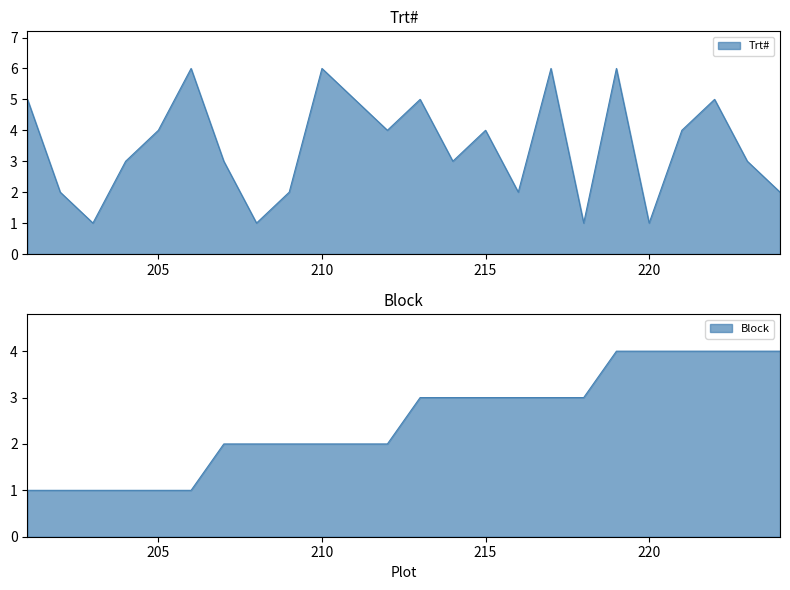

List the labels in order of Trt# value, largest first.

206, 210, 217, 219, 201, 211, 213, 222, 205, 212, 215, 221, 204, 207, 214, 223, 202, 209, 216, 224, 203, 208, 218, 220